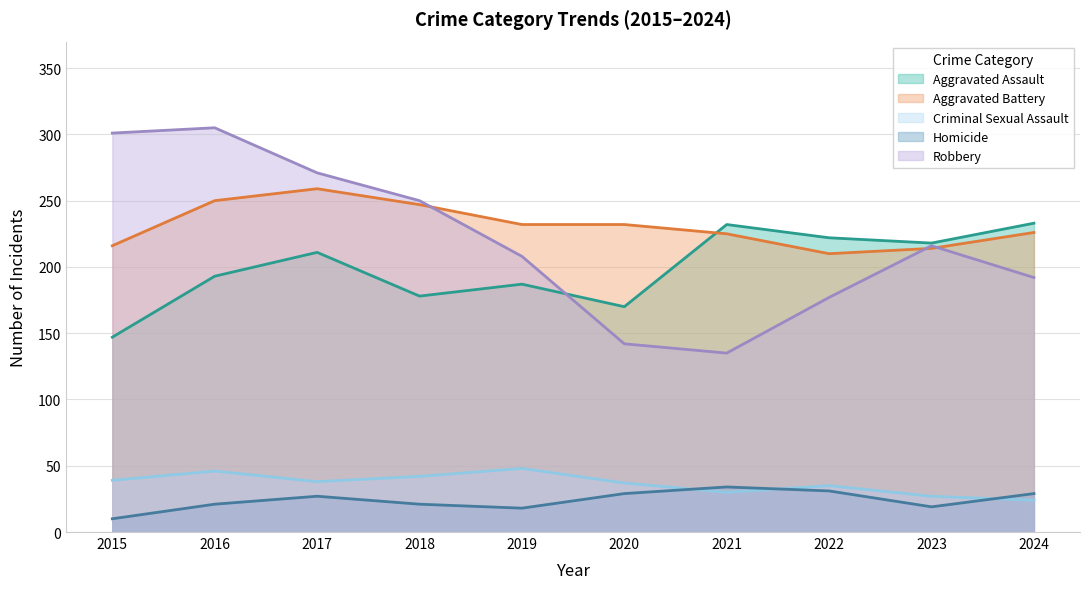

How many intersections are there between Robbery and Aggravated Battery?

3